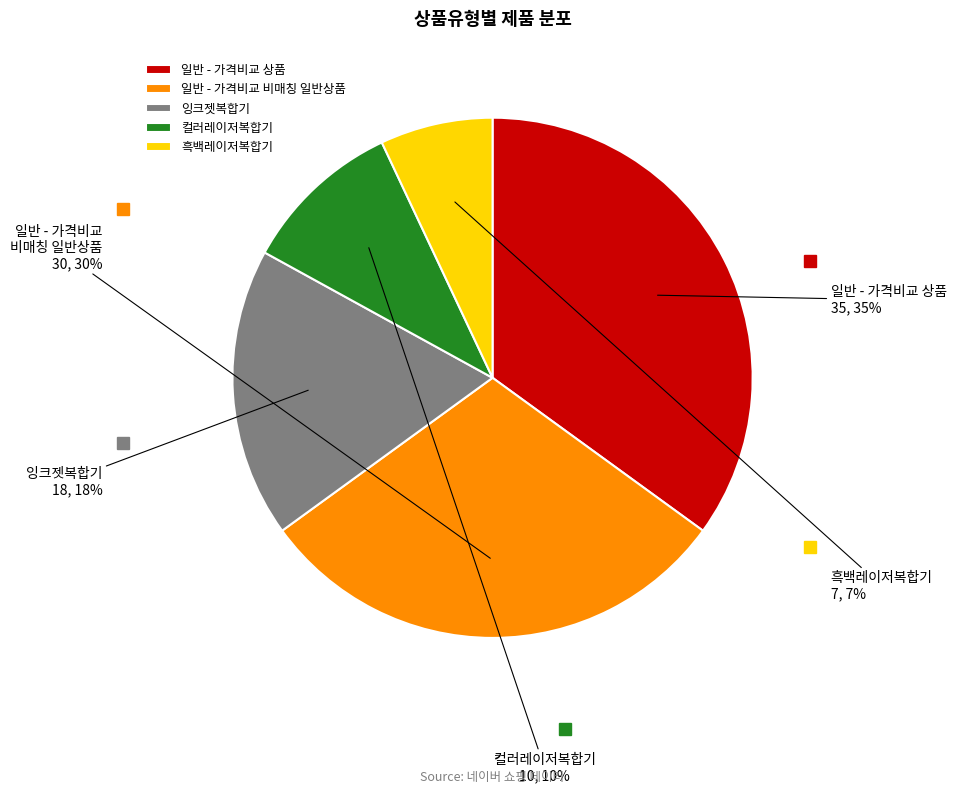

Which category has the biggest portion of the pie?

일반 - 가격비교 상품